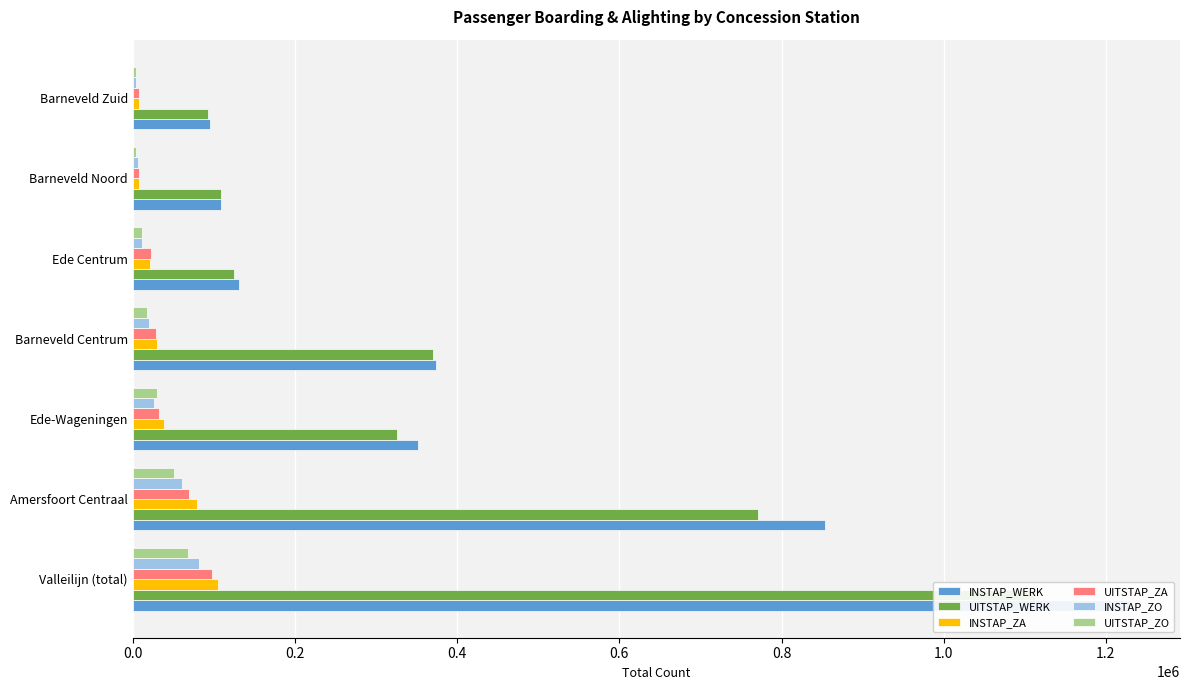

What is the maximum value shown in the chart?

1229838